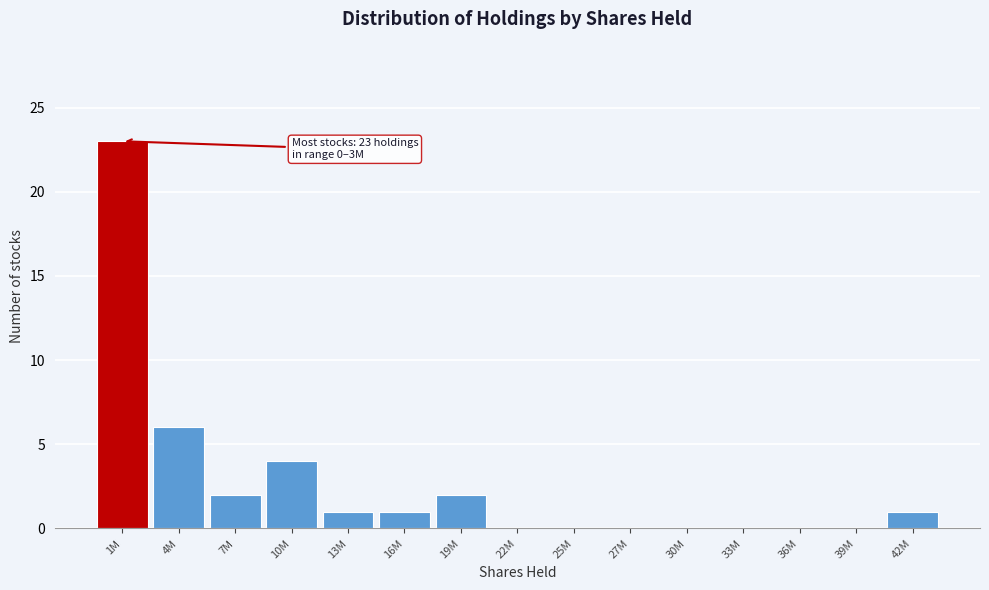

Reading right to left, what are all the values shown in this chart?

42M=1	39M=0	36M=0	33M=0	30M=0	27M=0	25M=0	22M=0	19M=2	16M=1	13M=1	10M=4	7M=2	4M=6	1M=23